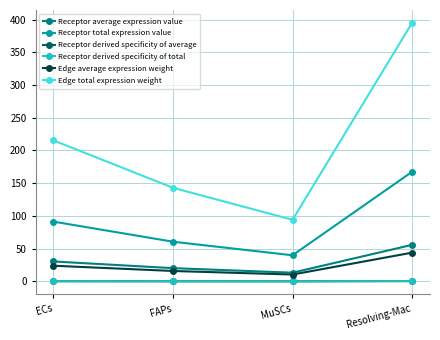

Which has a higher value, Resolving-Mac or FAPs?

Resolving-Mac